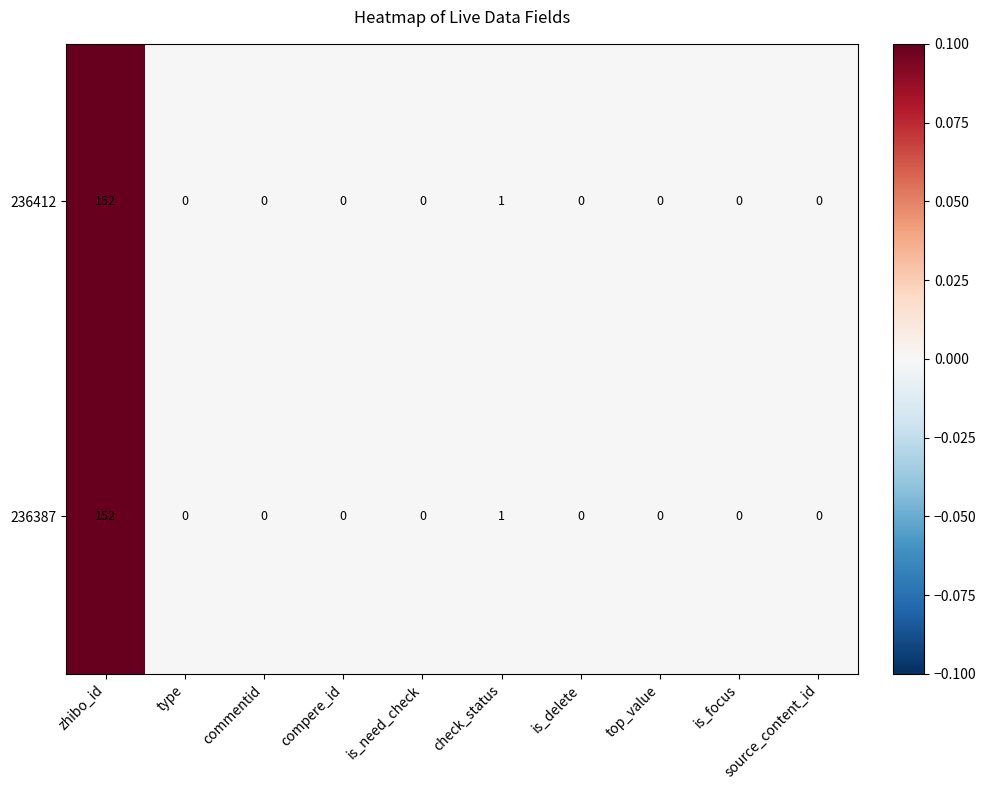

At which category does the chart reach its peak across all series?

zhibo_id